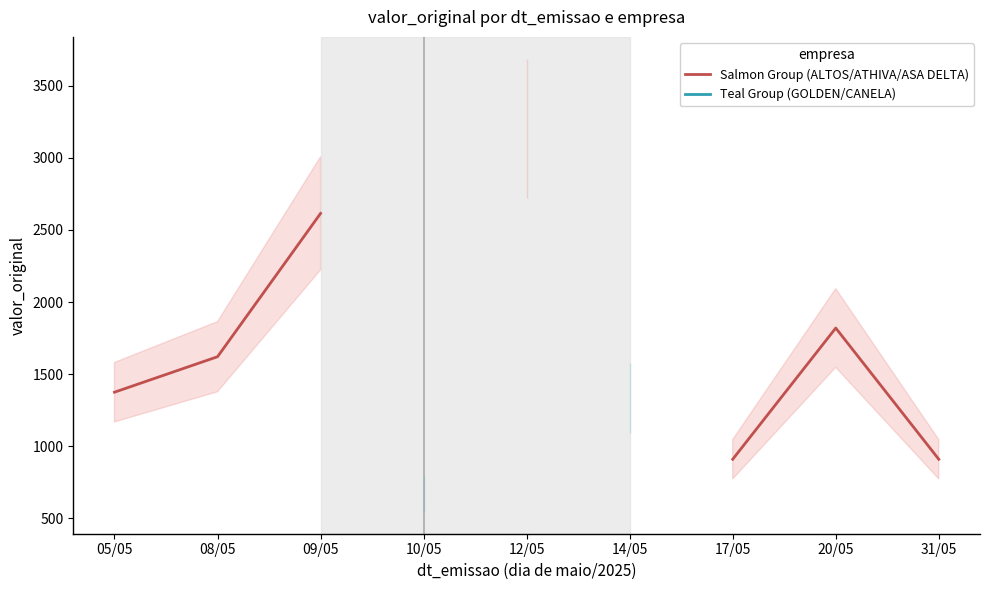

True or false: Teal Group (GOLDEN/CANELA) and Salmon Group (ALTOS/ATHIVA/ASA DELTA) intersect in this chart.

False